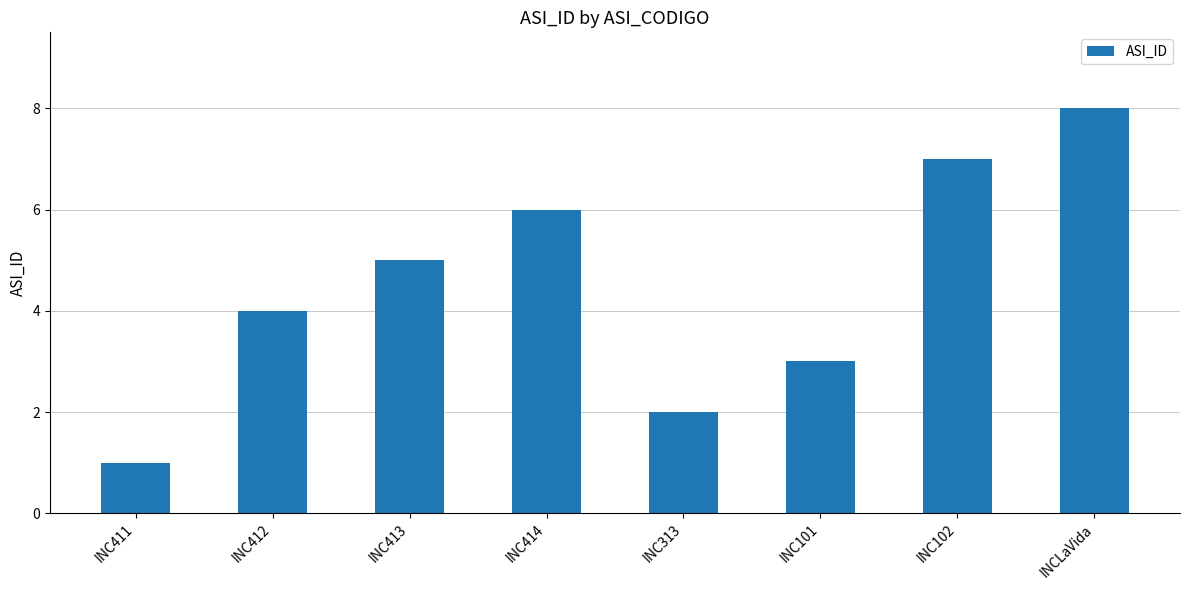

Reading right to left, extract all data points from this chart.

INCLaVida=8	INC102=7	INC101=3	INC313=2	INC414=6	INC413=5	INC412=4	INC411=1